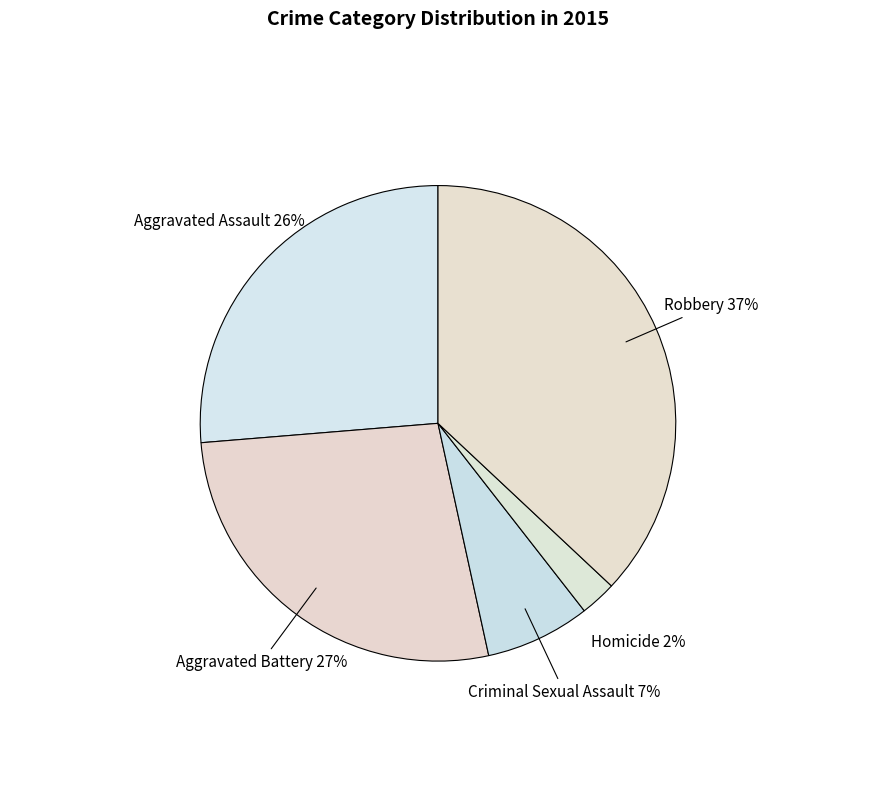

To the nearest percent, what is the difference between the largest and smallest slice percentages?

35%